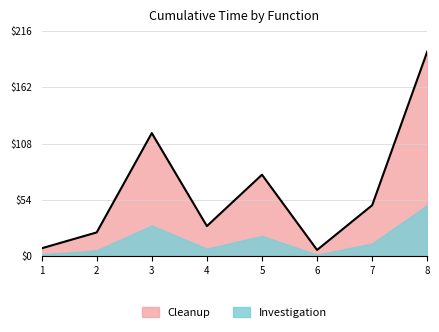

How many interior local peaks (higher than both neighbors) does the data have?

2